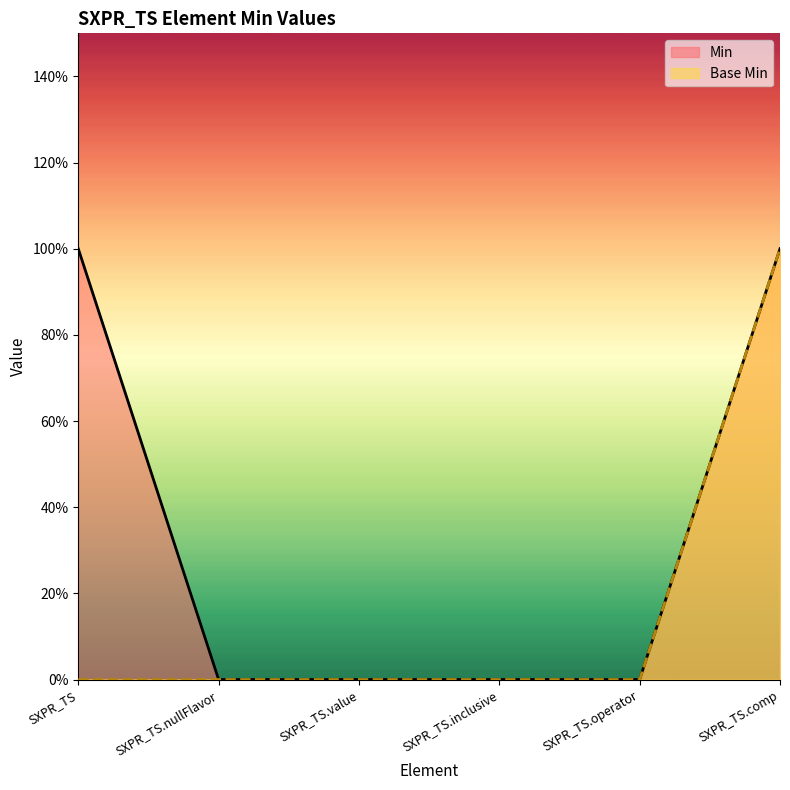

What is the label of the 3rd point from the right?

SXPR_TS.inclusive